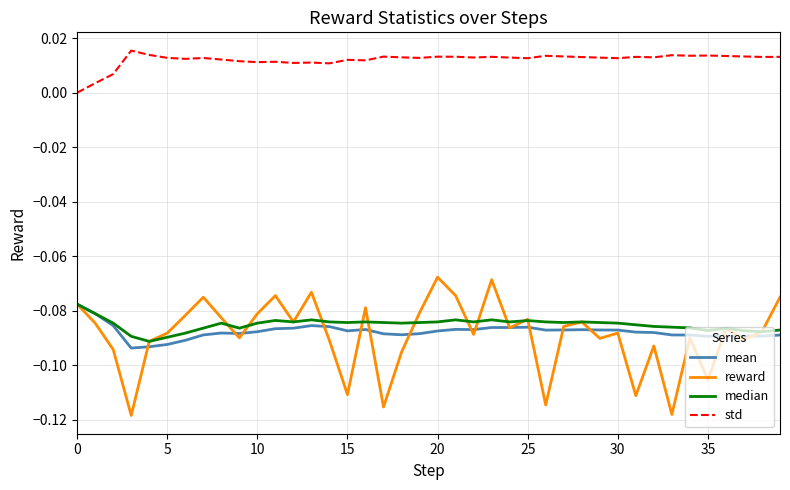

Which series has the widest spread of values?

reward